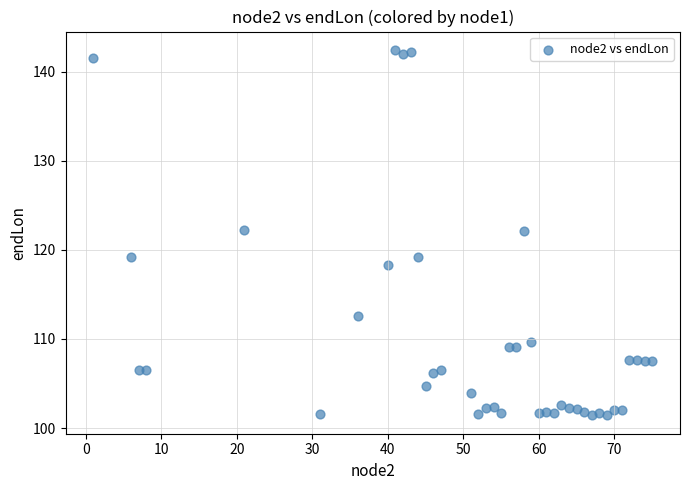

What is the range of X values (max minus min)?

74.0